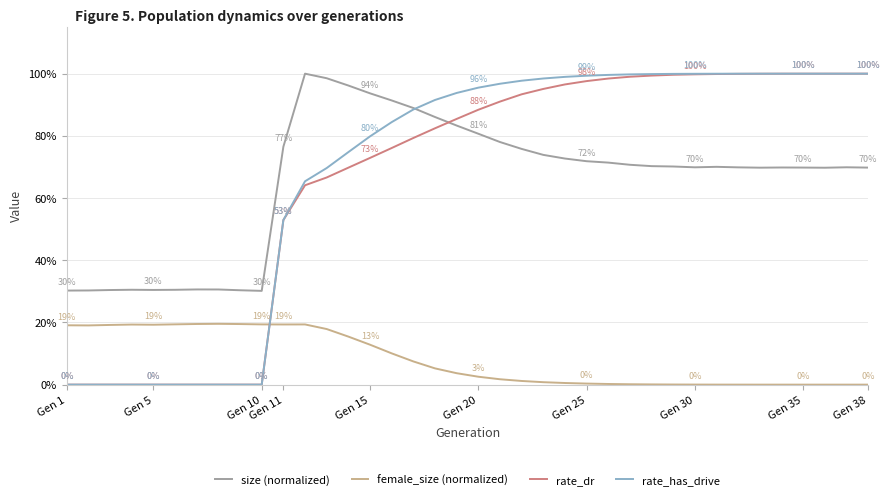

What are all the series names shown in the legend?

size (normalized), female_size (normalized), rate_dr, rate_has_drive